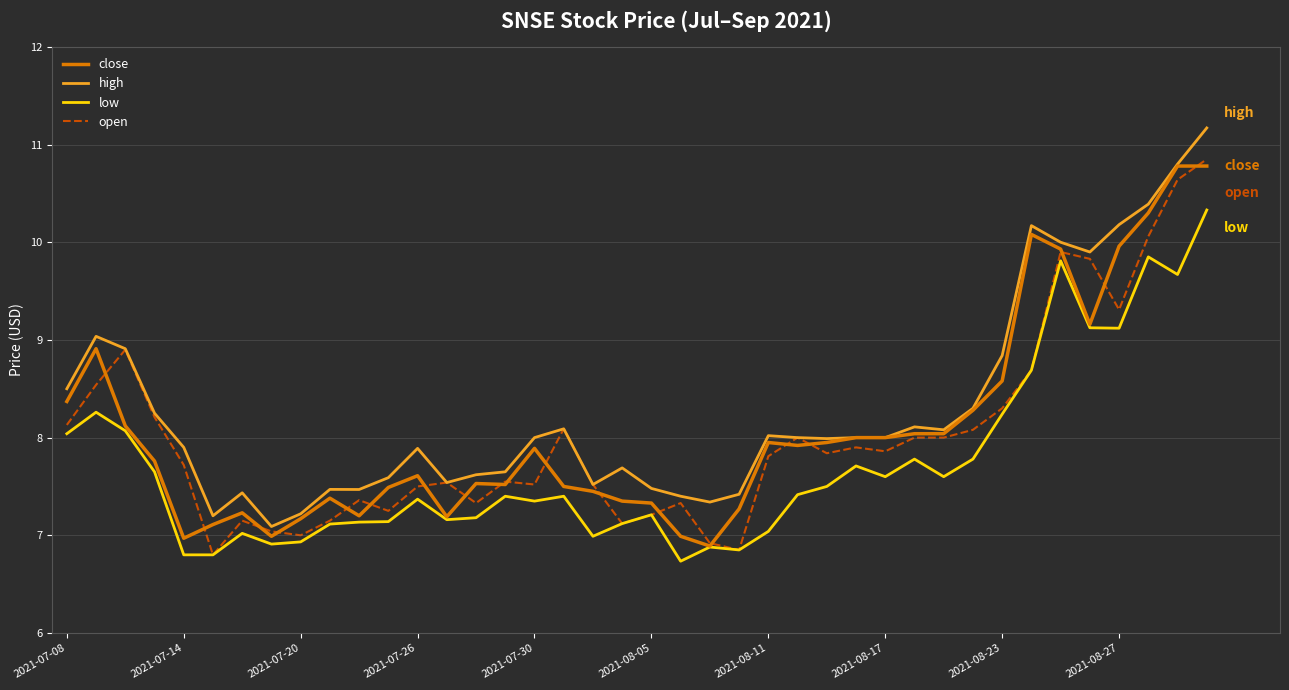

What is the minimum value shown in the chart?

6.7